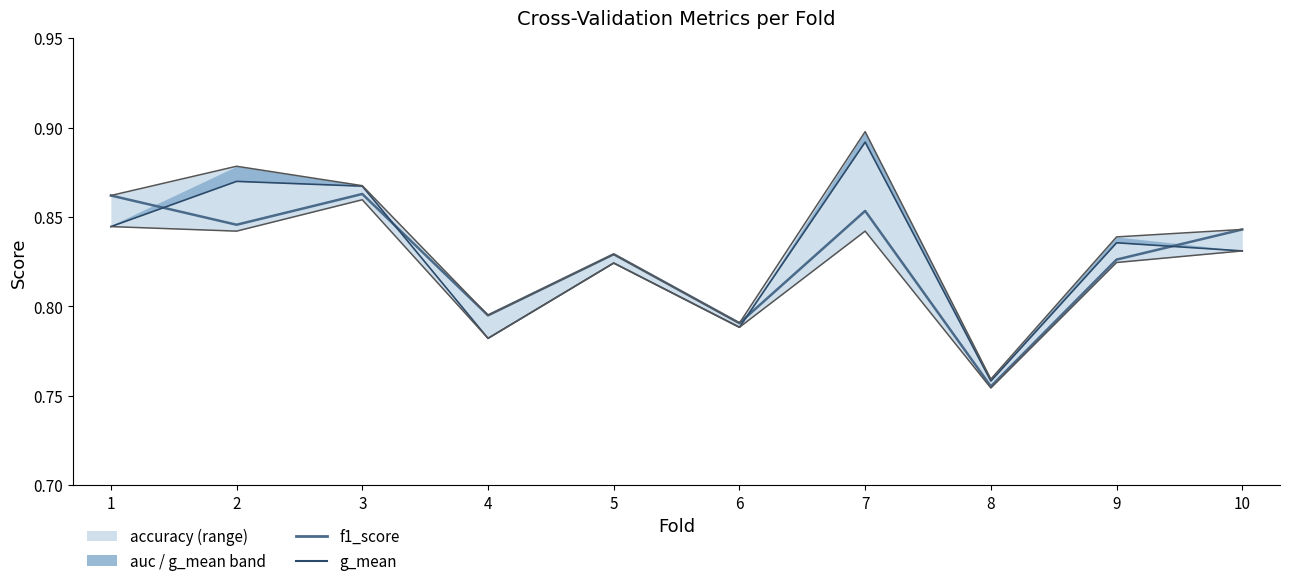

True or false: f1_score and g_mean cross at least once.

True